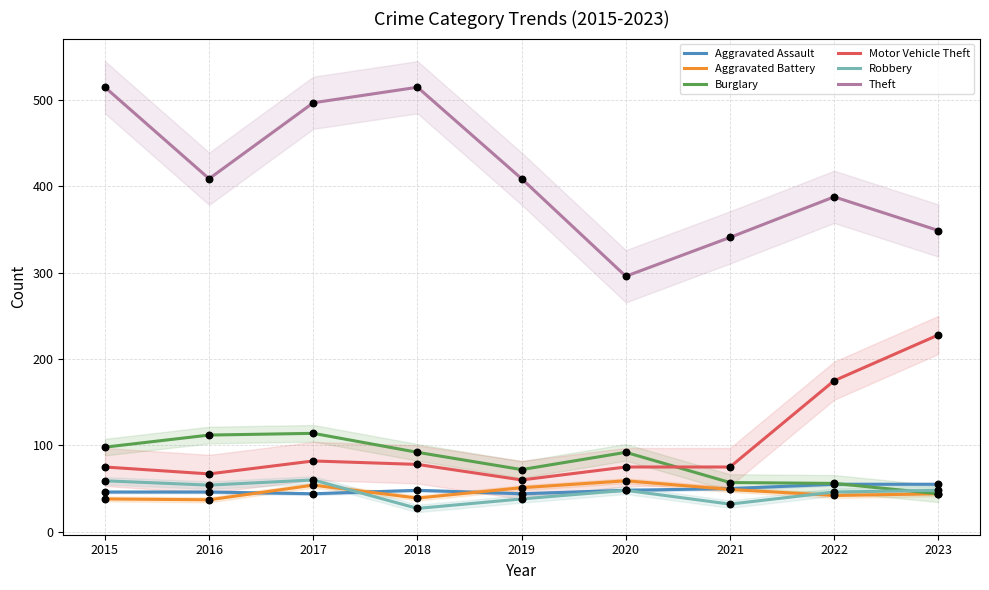

Which series reaches the maximum Y coordinate?

Theft